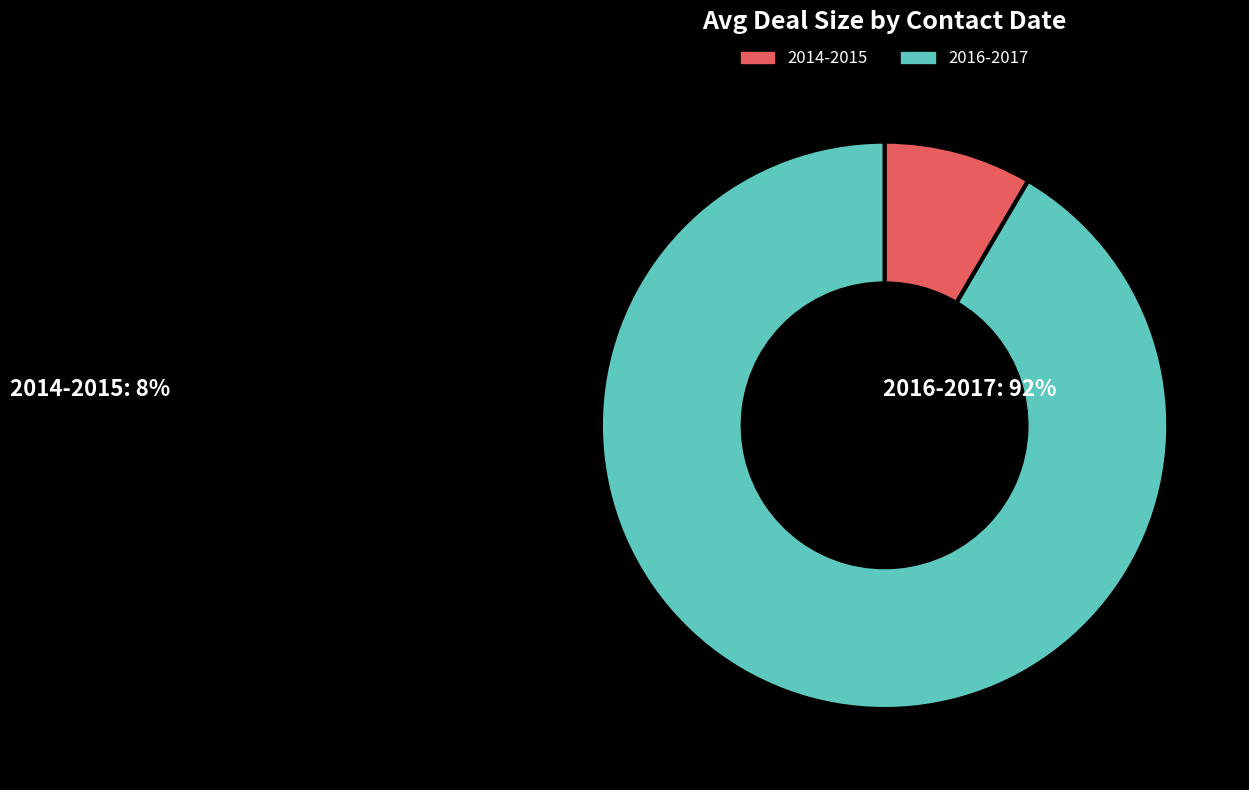

Approximately how many times larger is the value at 2016-2017 compared to 2014-2015?

10.8